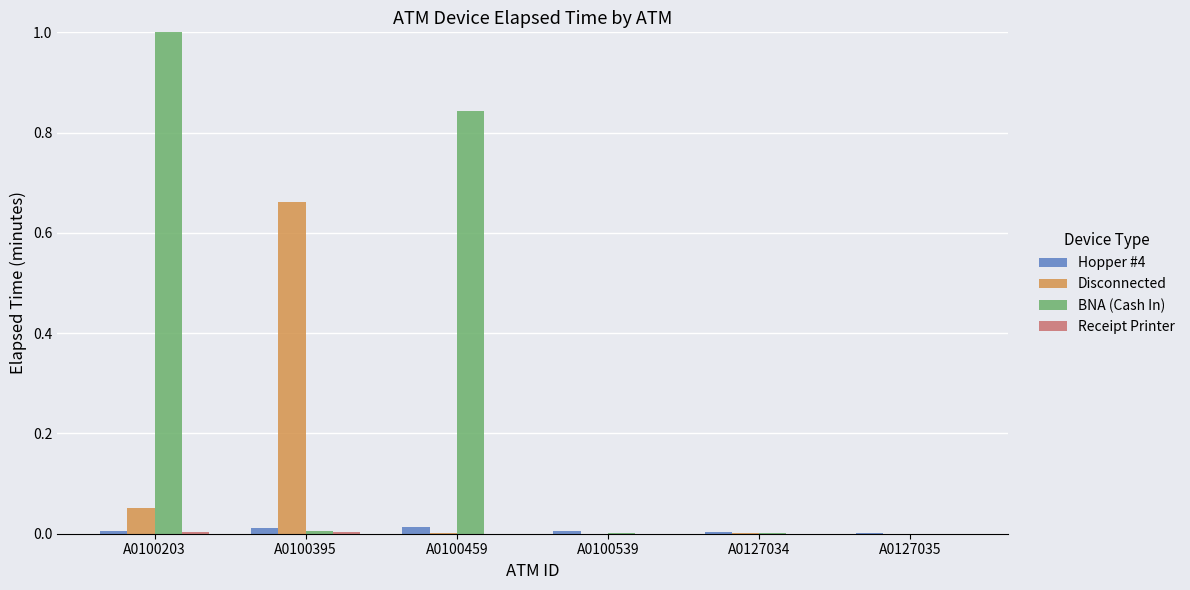

True or false: Hopper #4 has a value of 0.0 at A0100459.

True